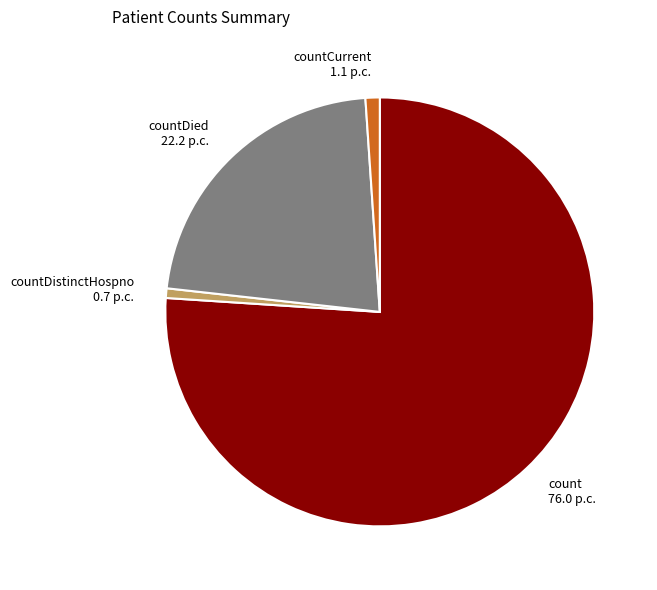

Is it true that countDistinctHospno 0.7 p.c. is 11% of the pie?

False